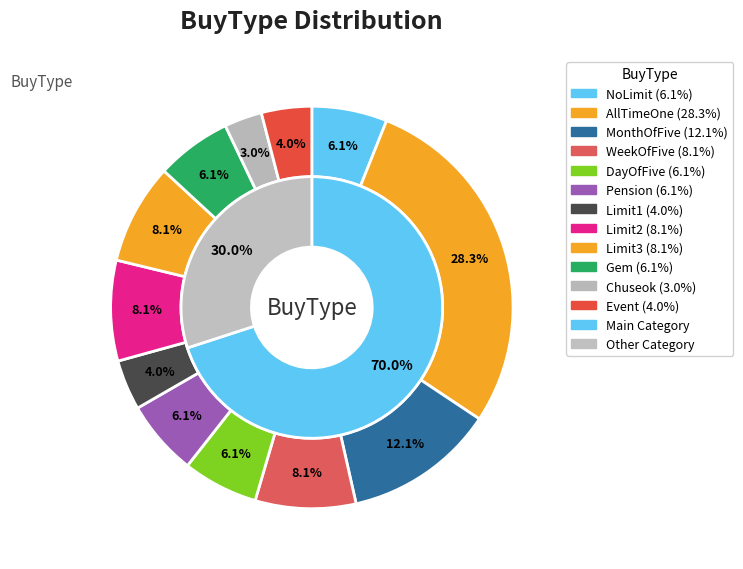

Is there a majority slice in this chart?

No